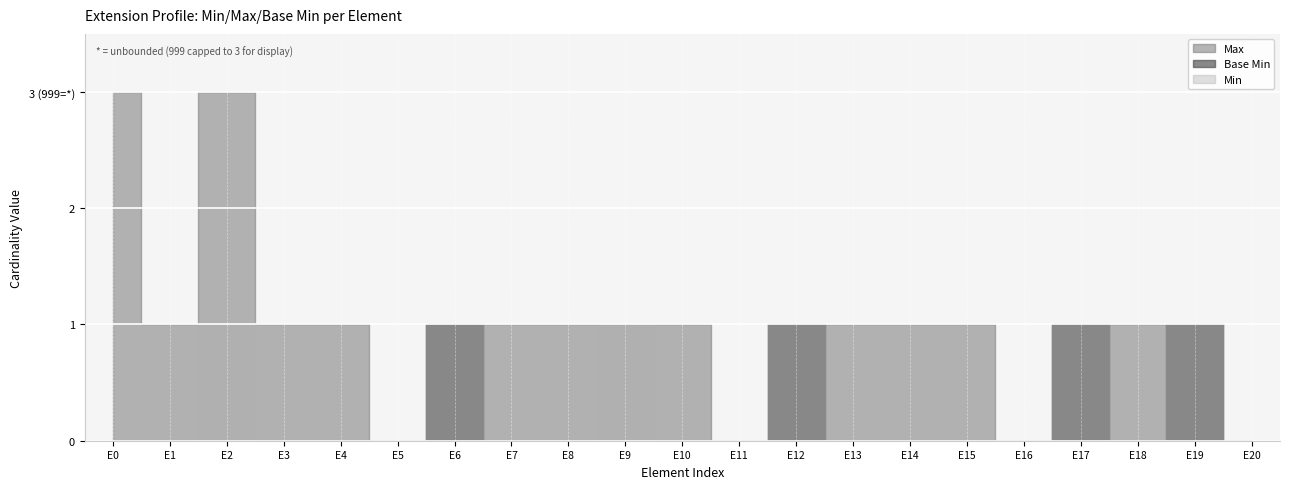

True or false: Max and Base Min cross at least once.

False